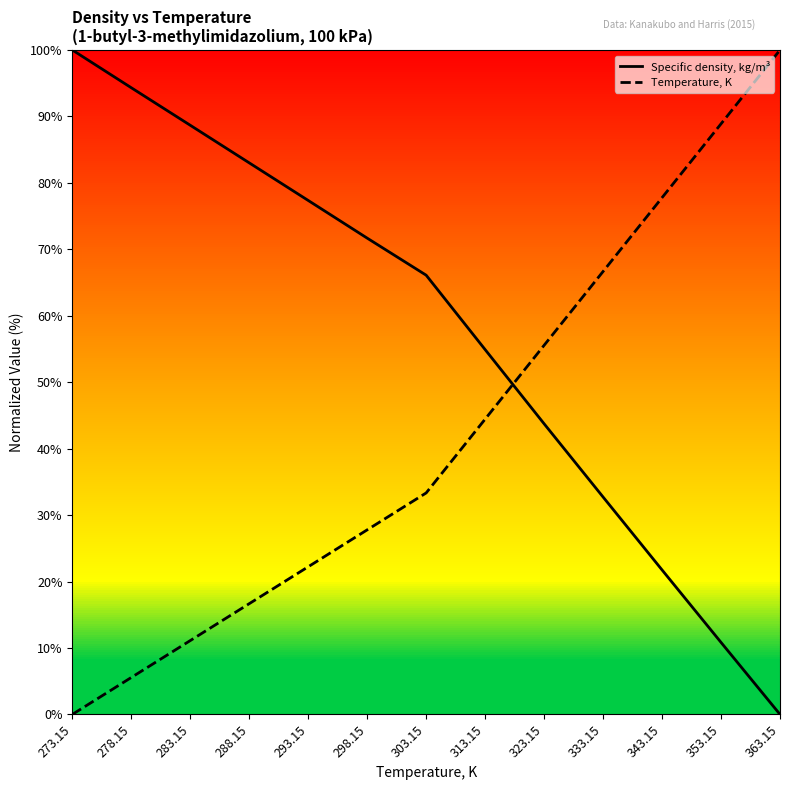

The Specific density, kg/m3 series shows 4.5 at 343.15. True or false?

False